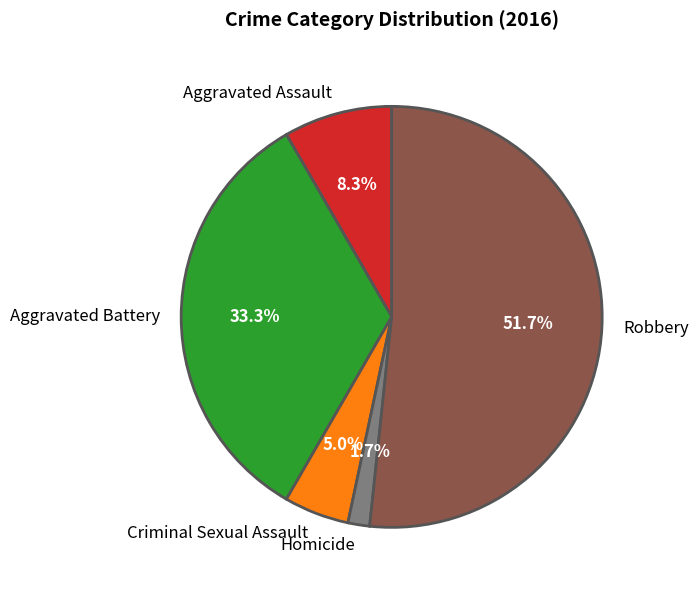

To the nearest percent, what percentage of the pie is Homicide?

2%